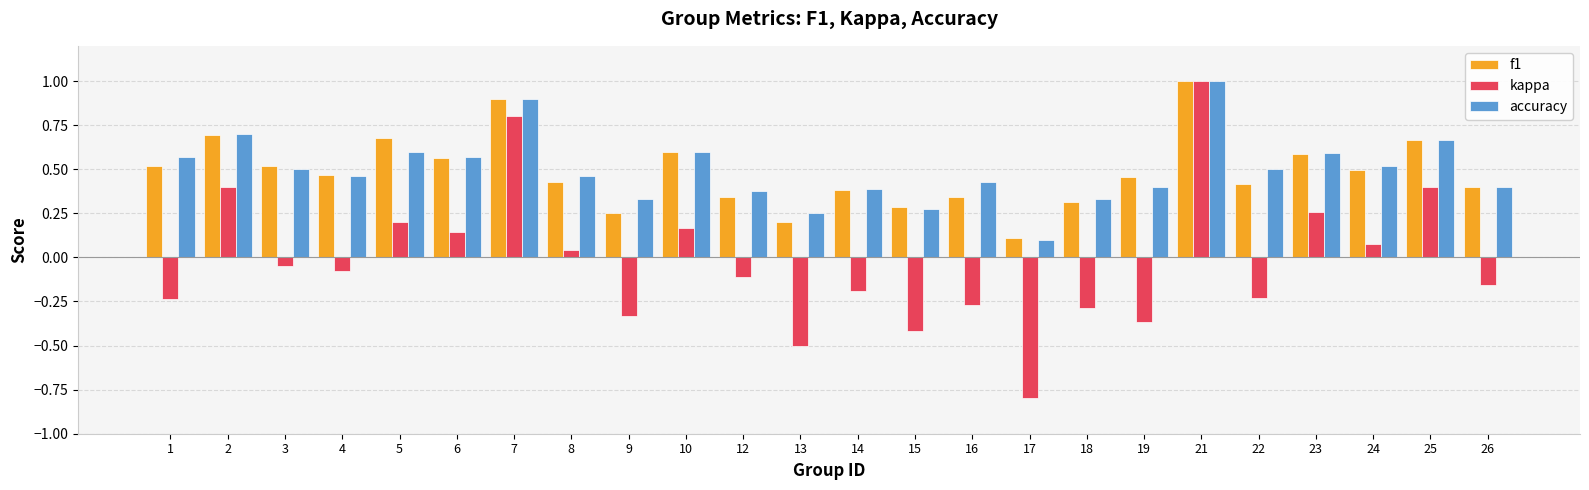

What is the total value across all series at 17?

-0.6